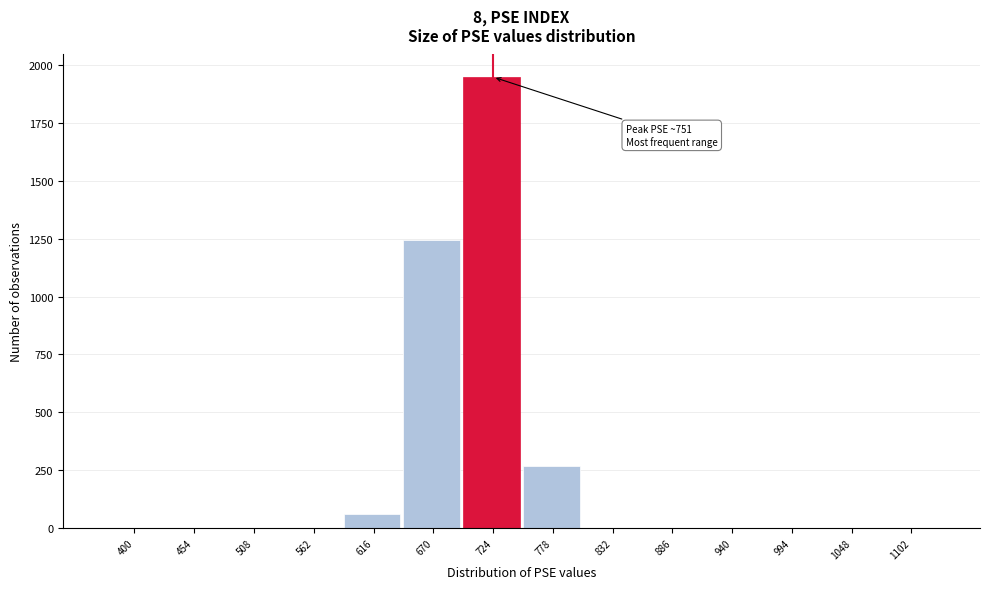

Is it true that the value at 454 is -1029?

False